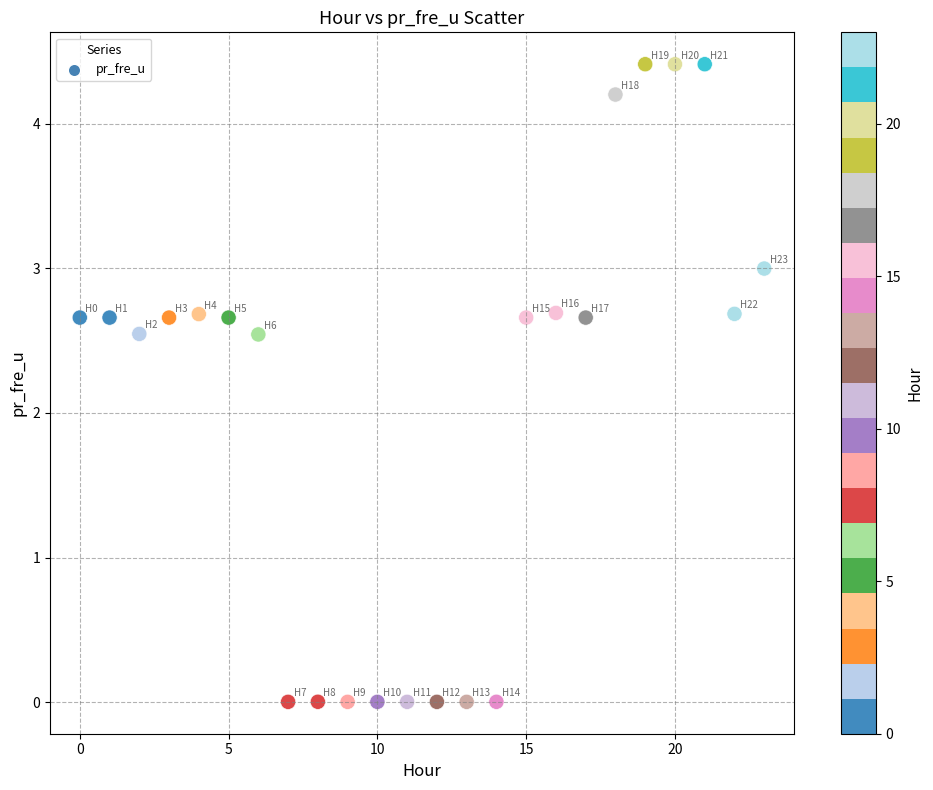

What is the range of Y values (max minus min)?

4.4